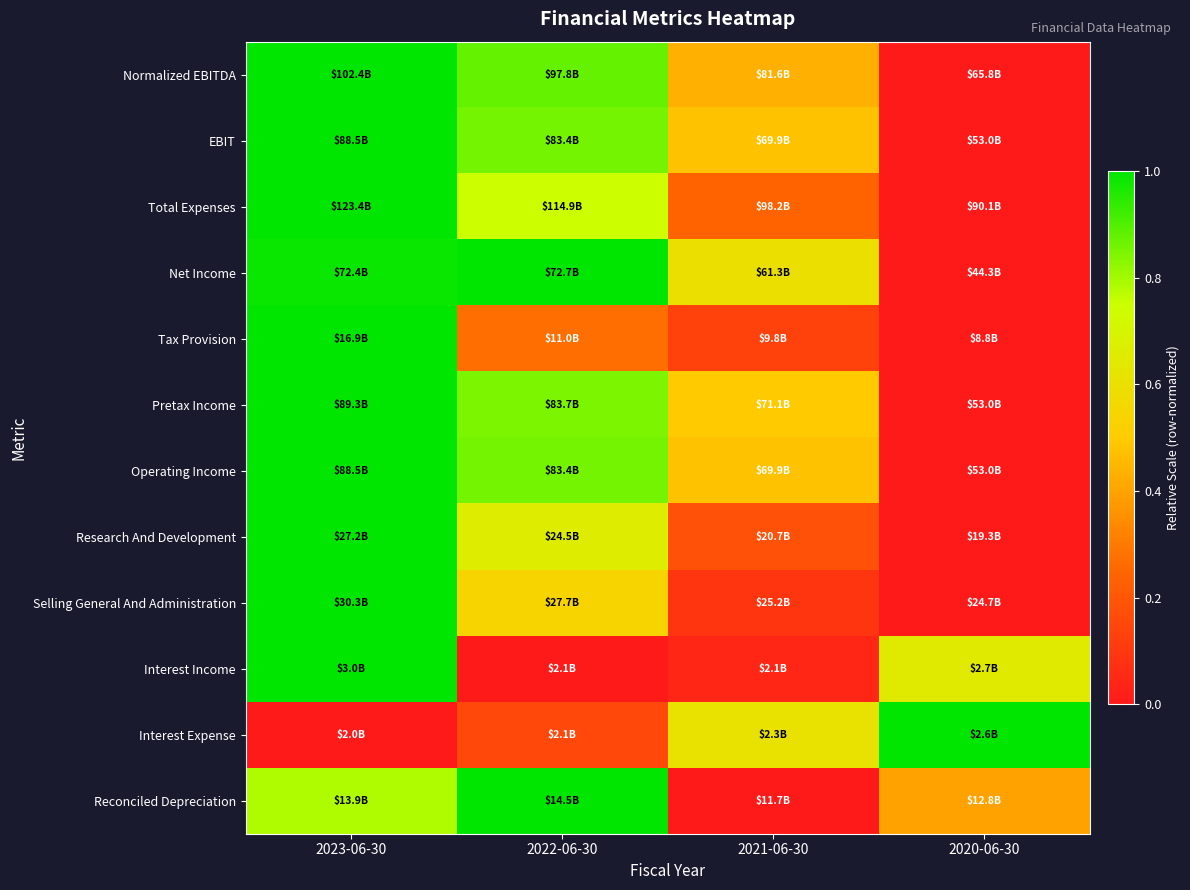

Which series has the widest spread of values?

Normalized EBITDA